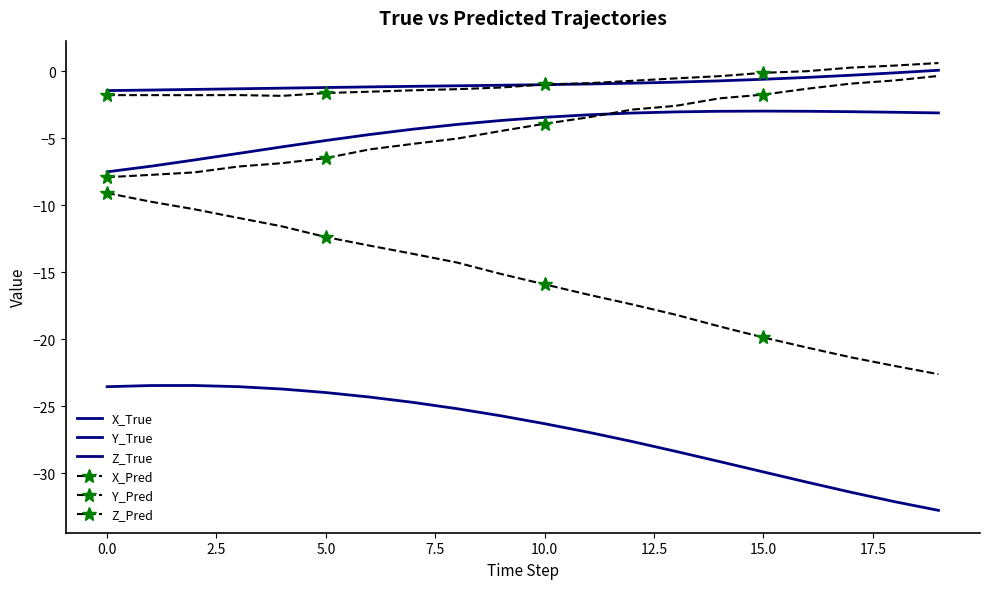

What is the label of the 1st point from the right?

19